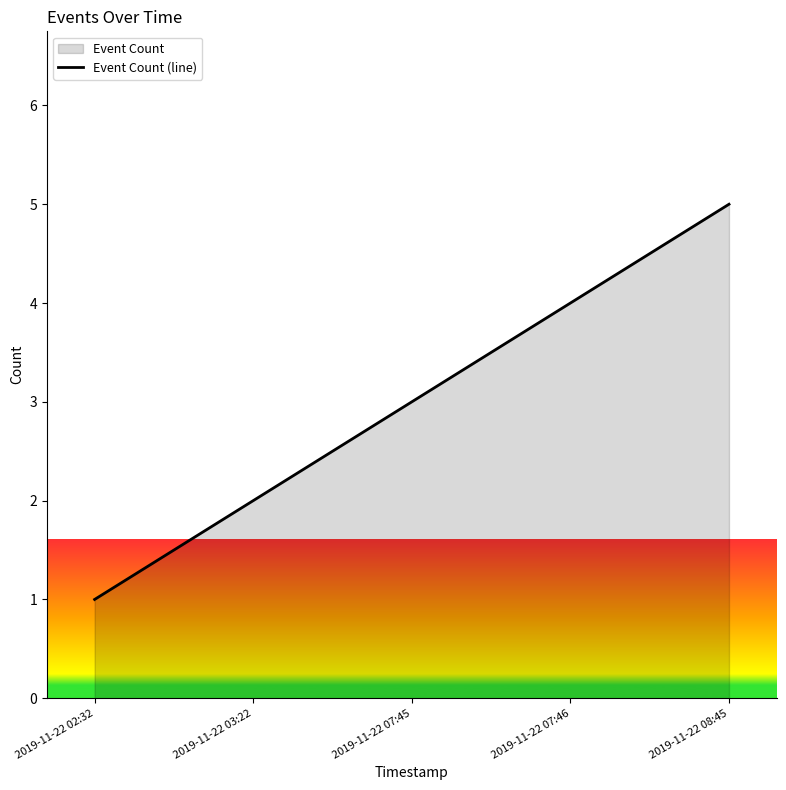

Where does the data first go above 3?

2019-11-22 07:46